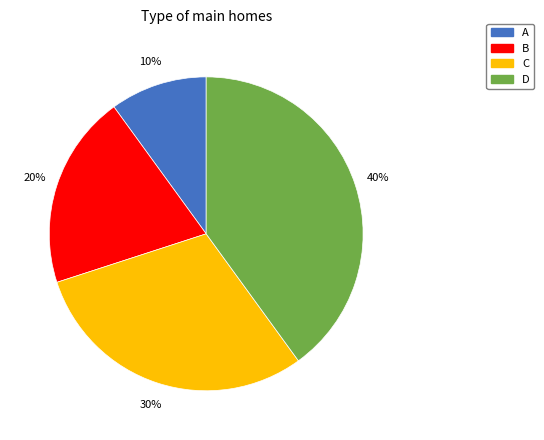

What is the smallest slice in the pie chart?

A